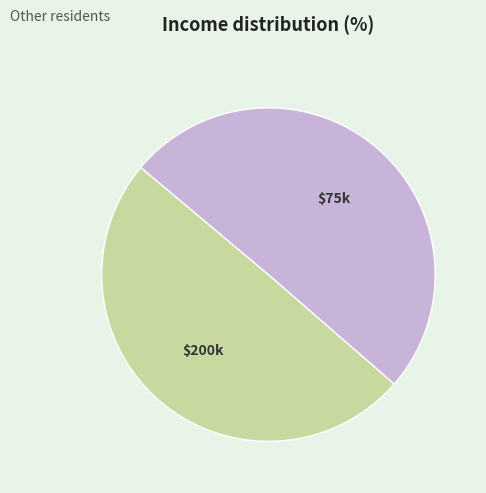

Is there any slice that represents more than half of the pie?

Yes